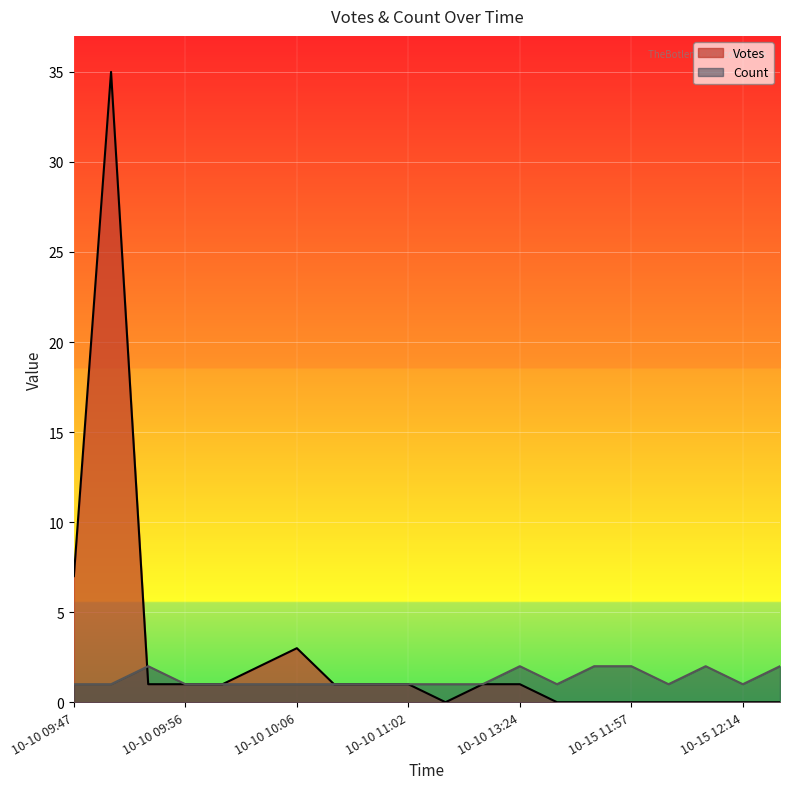

List the series in order of their peak value, lowest first.

Count, Votes